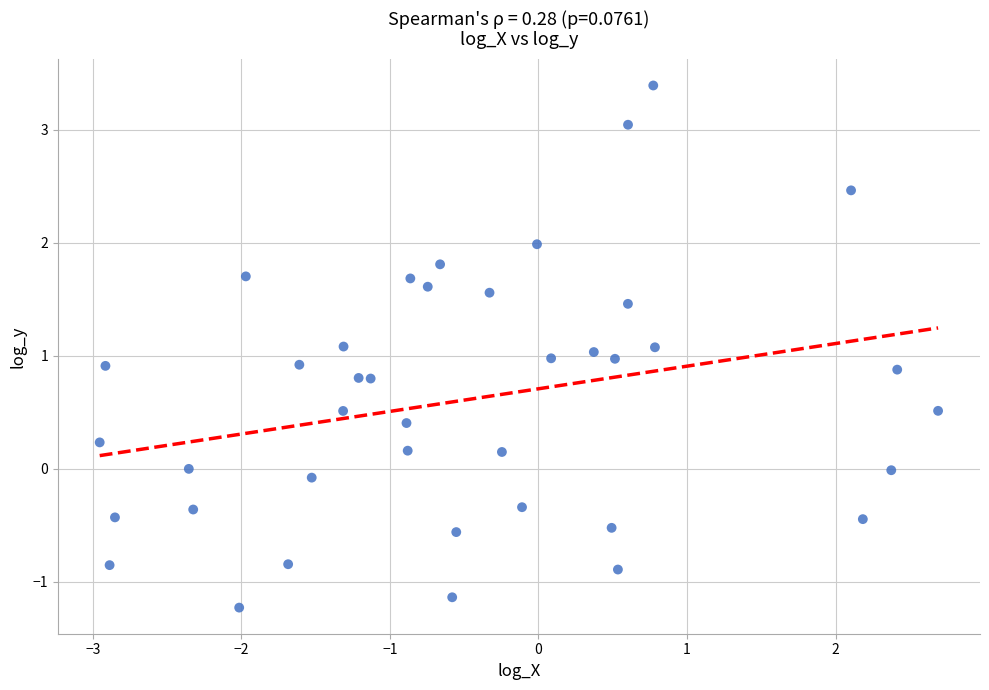

What is the range of X values (max minus min)?

5.6